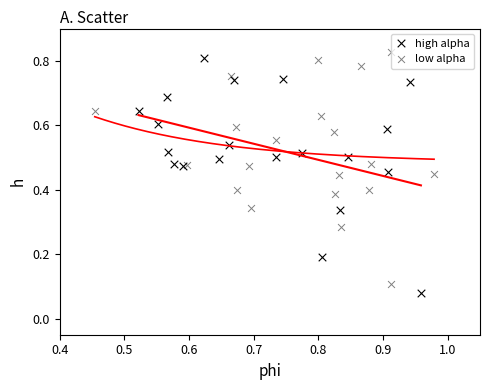

Which series reaches the minimum Y coordinate?

high alpha